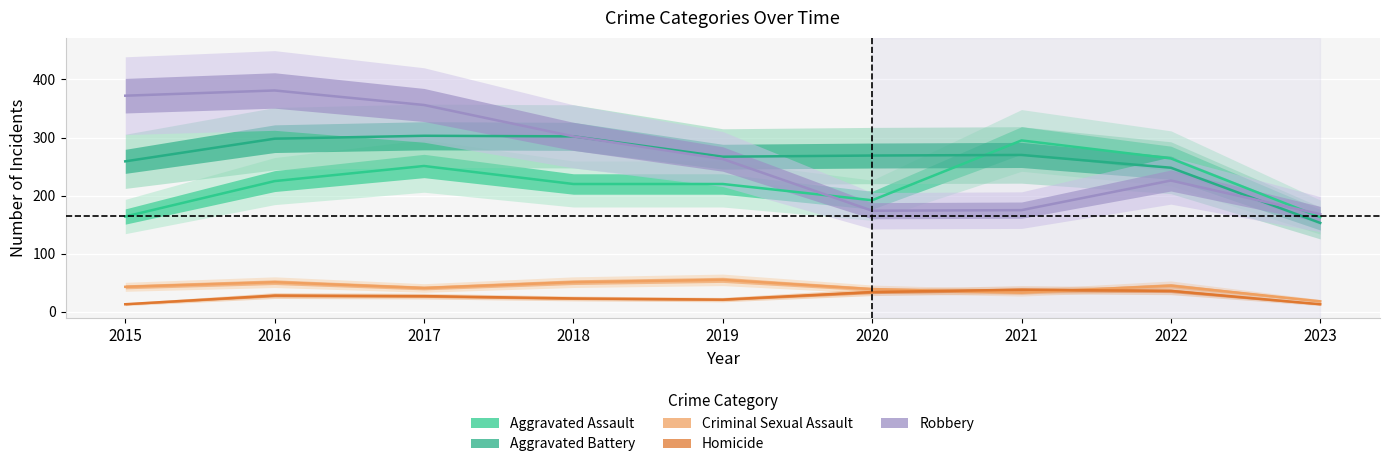

True or false: Criminal Sexual Assault and Robbery intersect in this chart.

False